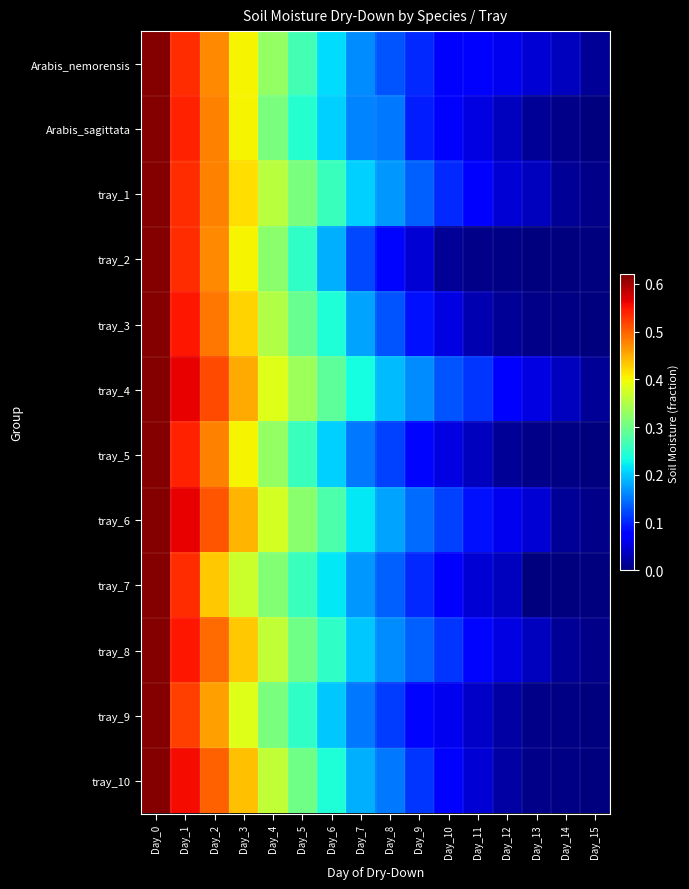

What is the spread (max minus min) of values at Day_11?

0.1